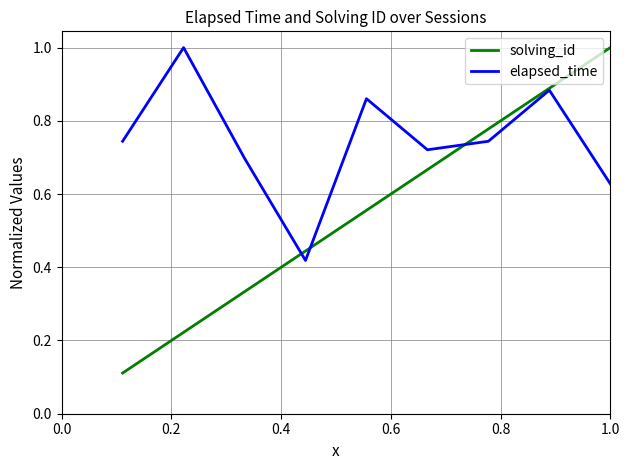

Which series has the largest total across all categories?

elapsed_time